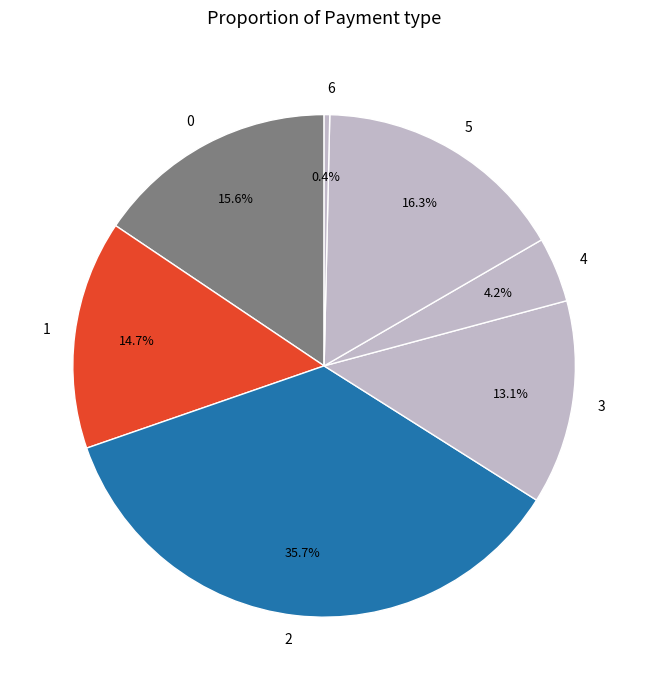

Which category has the biggest portion of the pie?

2